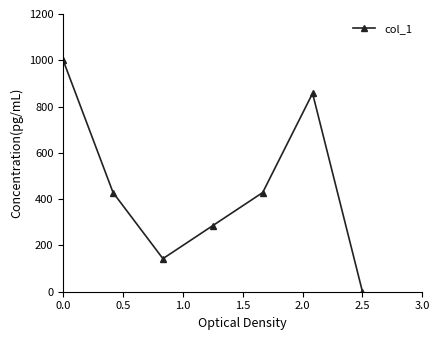

True or false: the data has more than 0 interior local peaks.

True